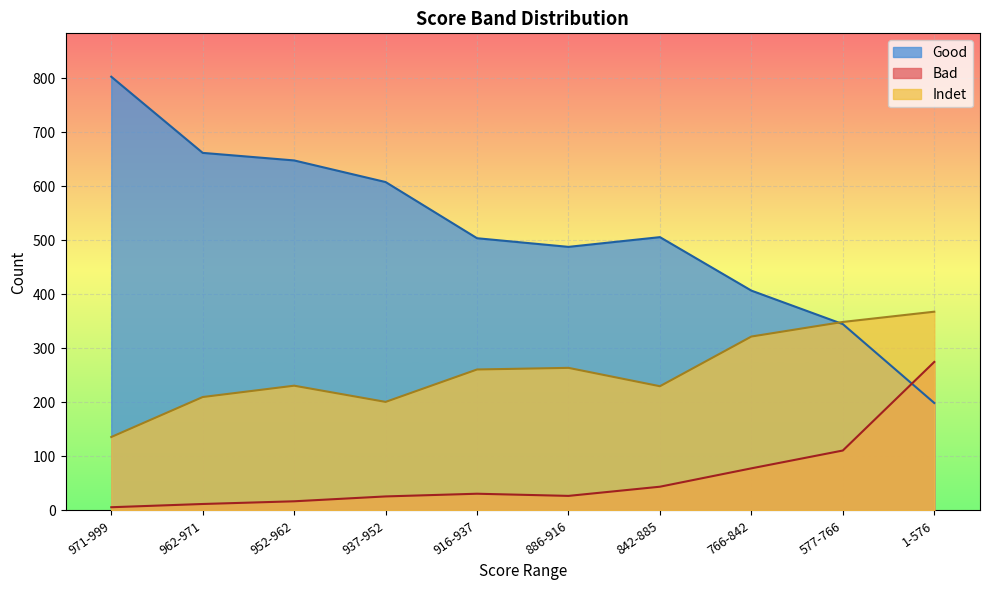

Between 937-952 and 577-766, which series saw the biggest shift?

Good